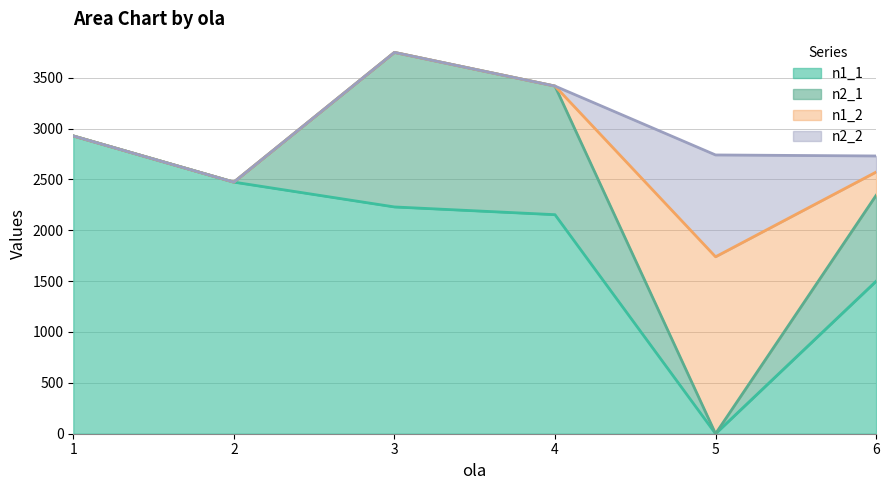

What are all the series names shown in the legend?

n1_1, n2_1, n1_2, n2_2